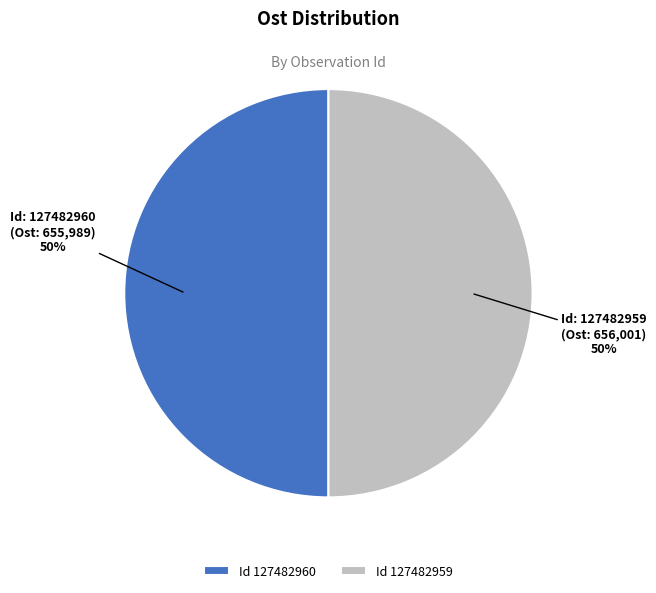

To the nearest percent, what is the combined percentage of Id 127482960 and Id 127482959?

100%